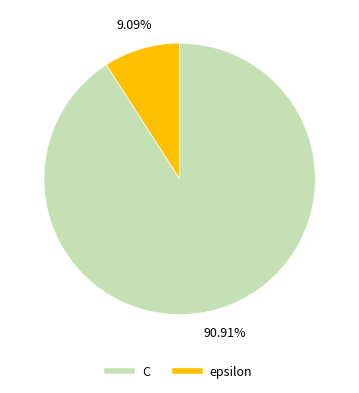

Which slice is the smallest?

epsilon